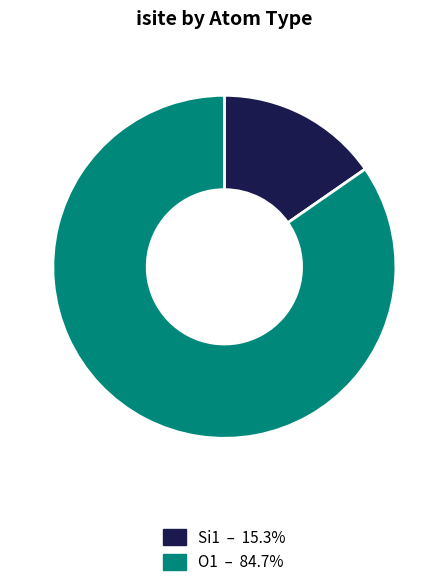

Is there any slice that represents more than half of the pie?

Yes